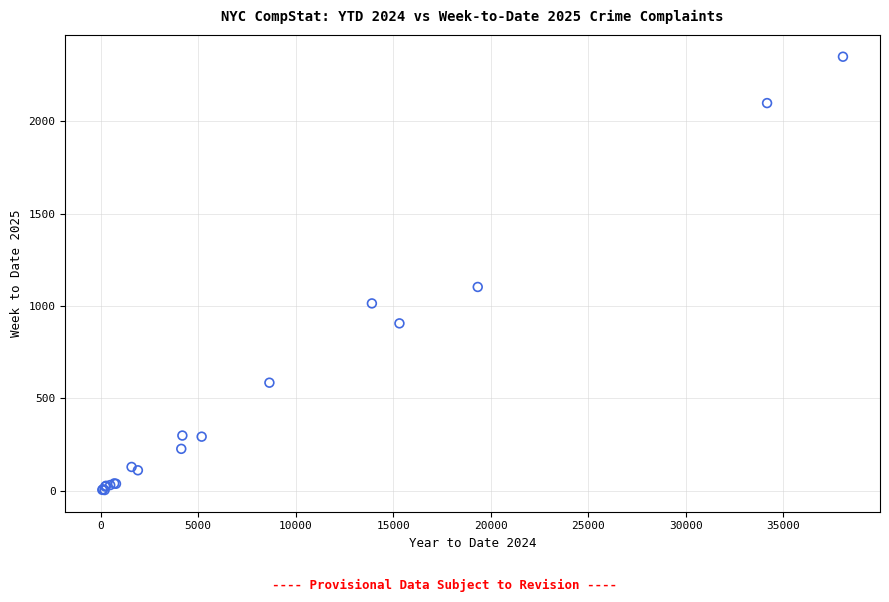

What Y value in the scatter plot is closest to 1176?

1103